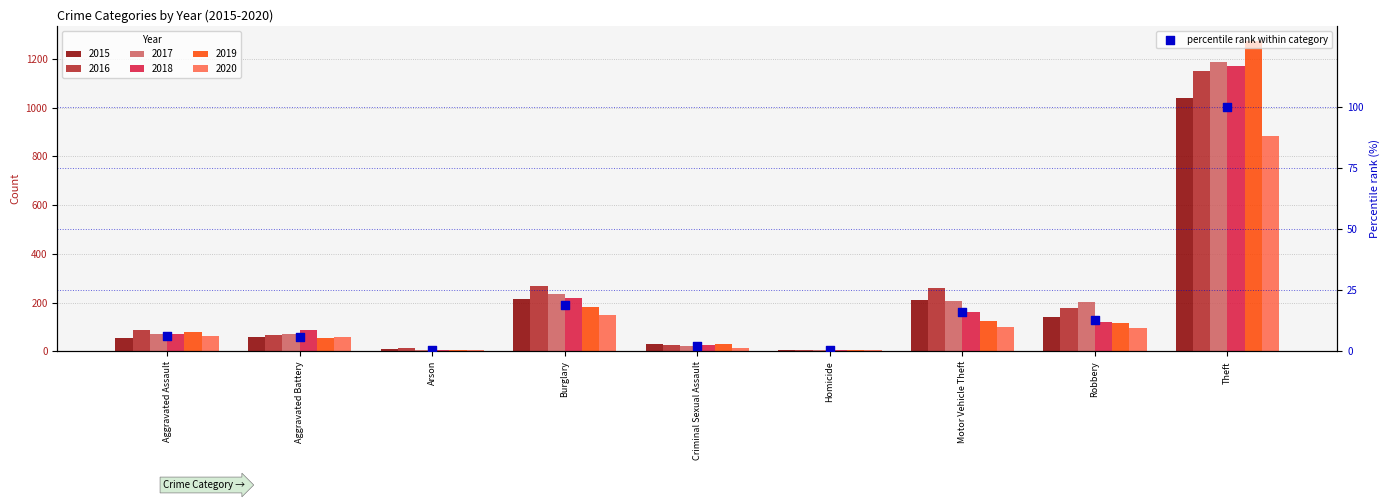

Approximately how many times larger is the value at Aggravated Assault compared to Burglary?

0.3